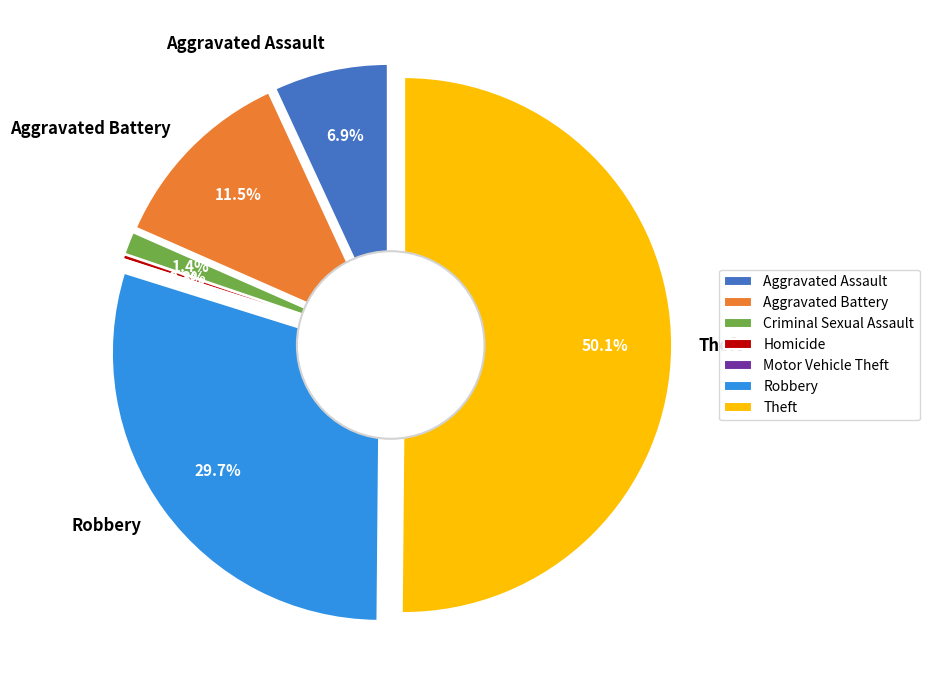

Which slice represents more than half of the pie?

Theft